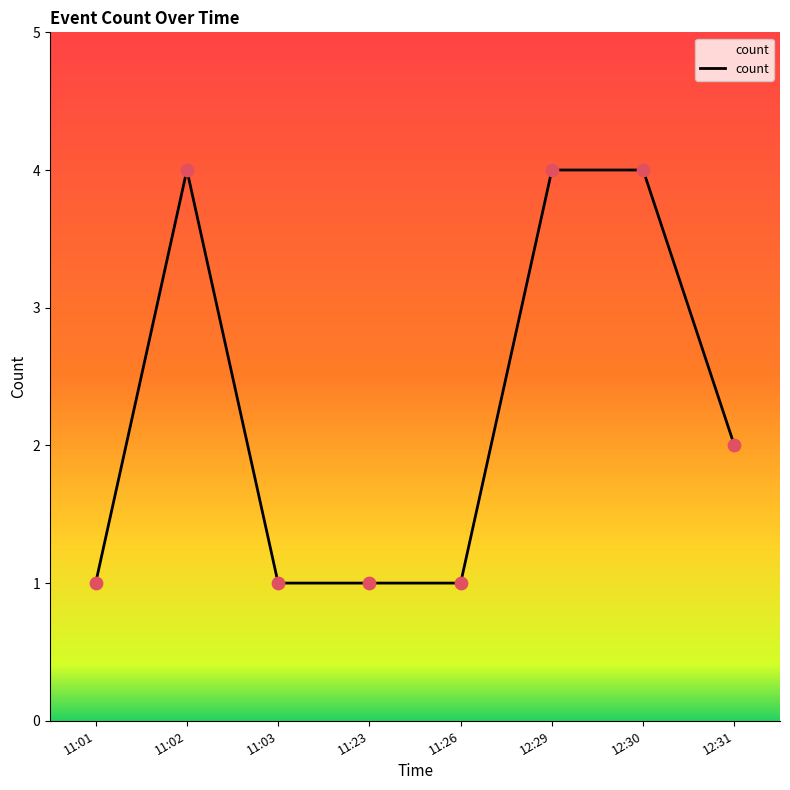

Approximately how many times larger is the value at 12:29 compared to 12:31?

2.0